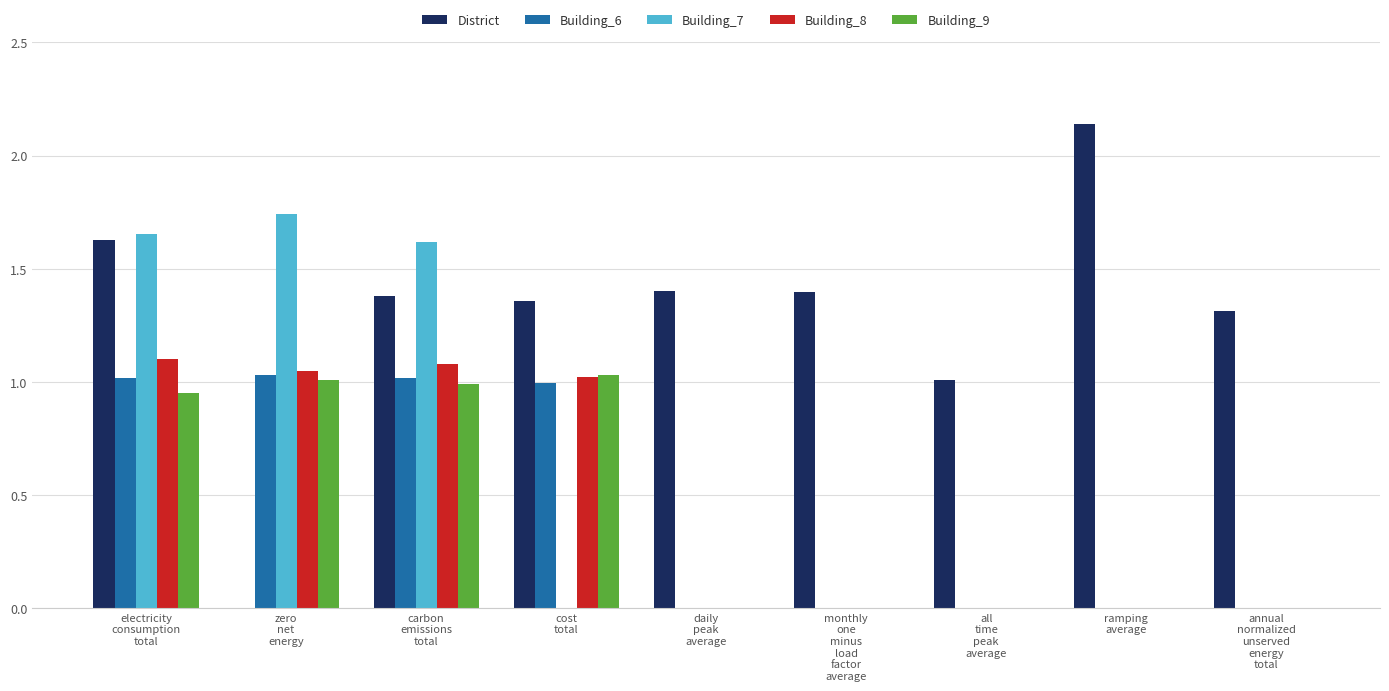

Which series has the largest total across all categories?

District